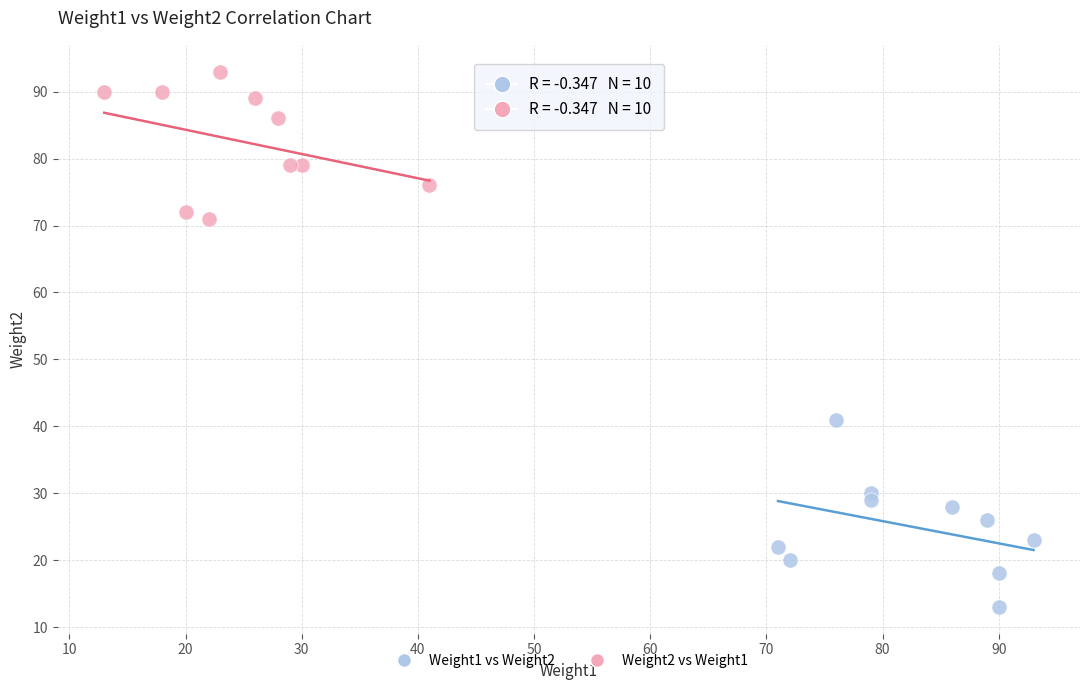

Which series reaches the maximum Y coordinate?

Weight2 vs Weight1